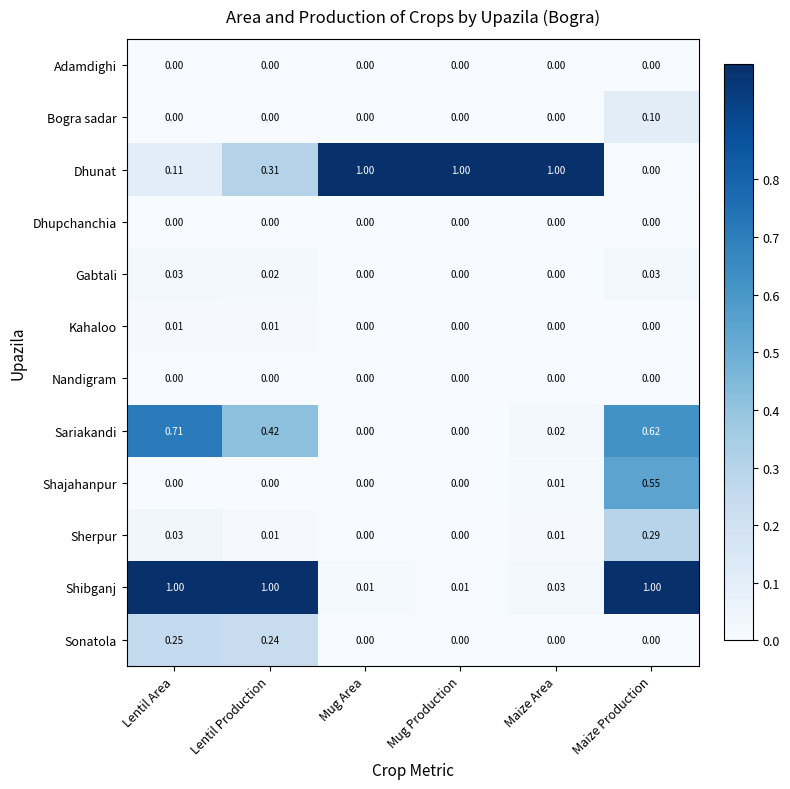

Is the value of Shibganj at Mug Area greater than the value of Dhunat at Lentil Production?

No